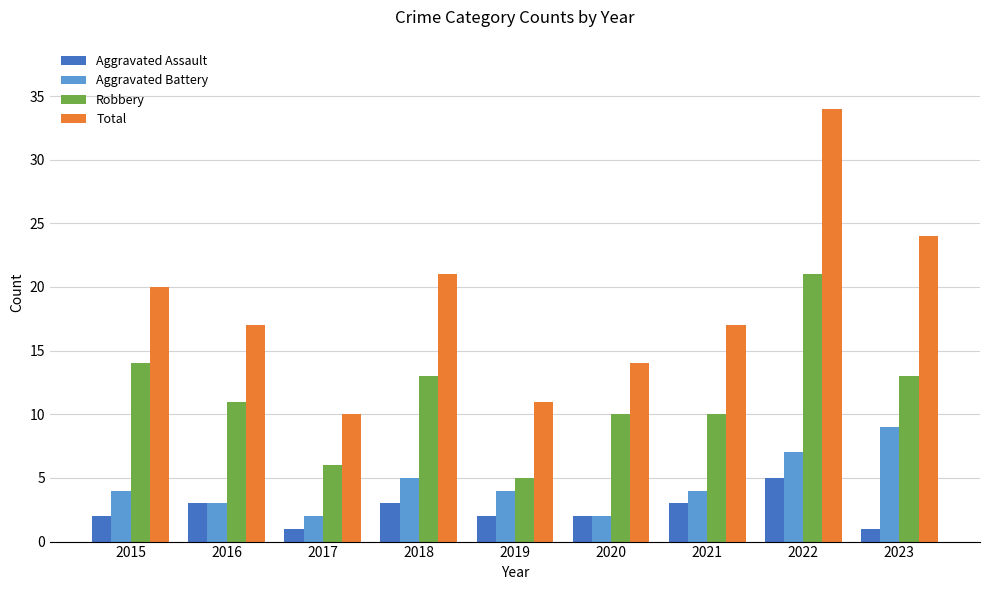

What is the total value across all series at 2017?

19